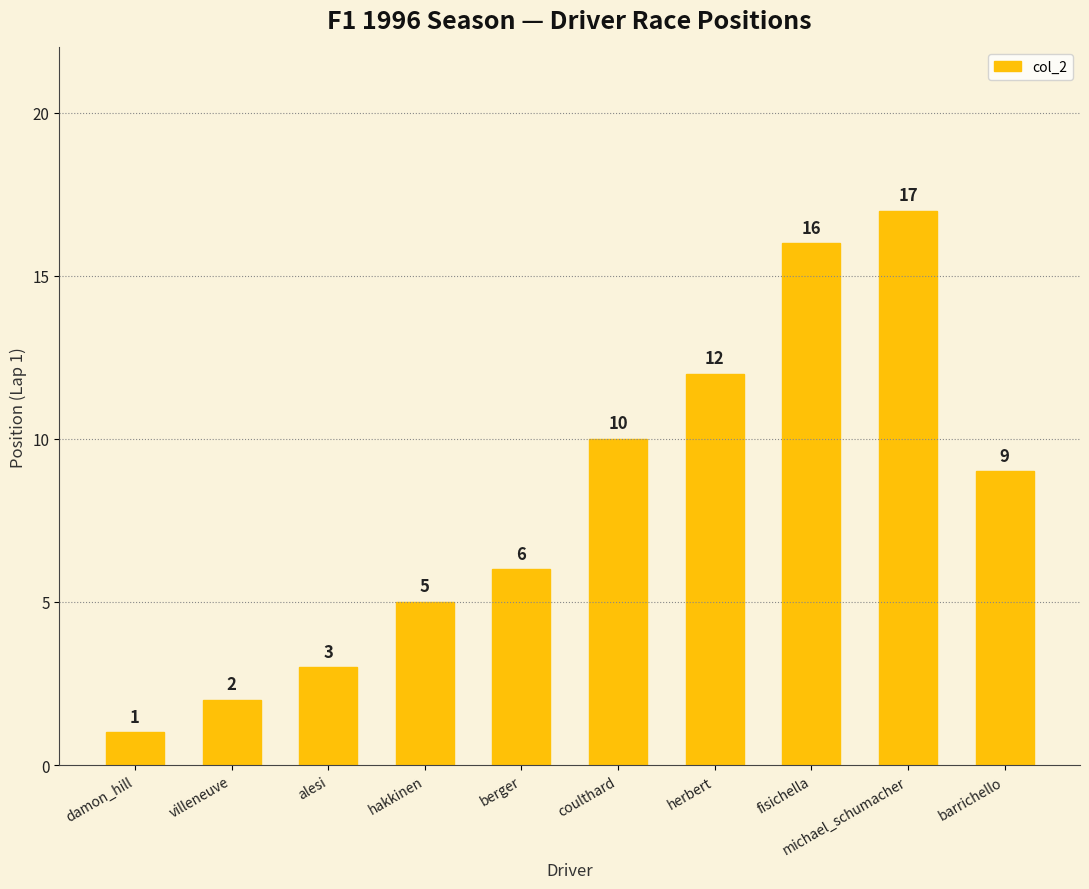

Reading left to right, list all the values displayed in this chart.

damon_hill=1	villeneuve=2	alesi=3	hakkinen=5	berger=6	coulthard=10	herbert=12	fisichella=16	michael_schumacher=17	barrichello=9